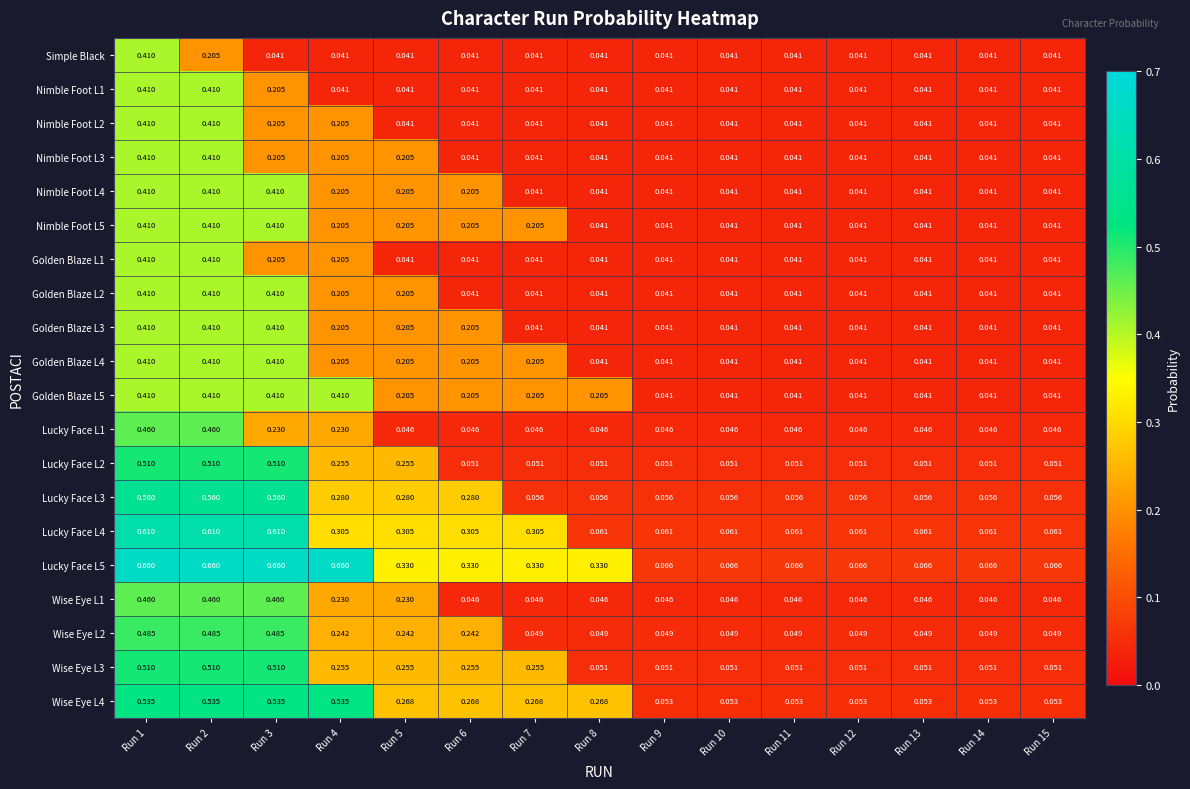

Which series has the largest total across all categories?

Lucky Face L5